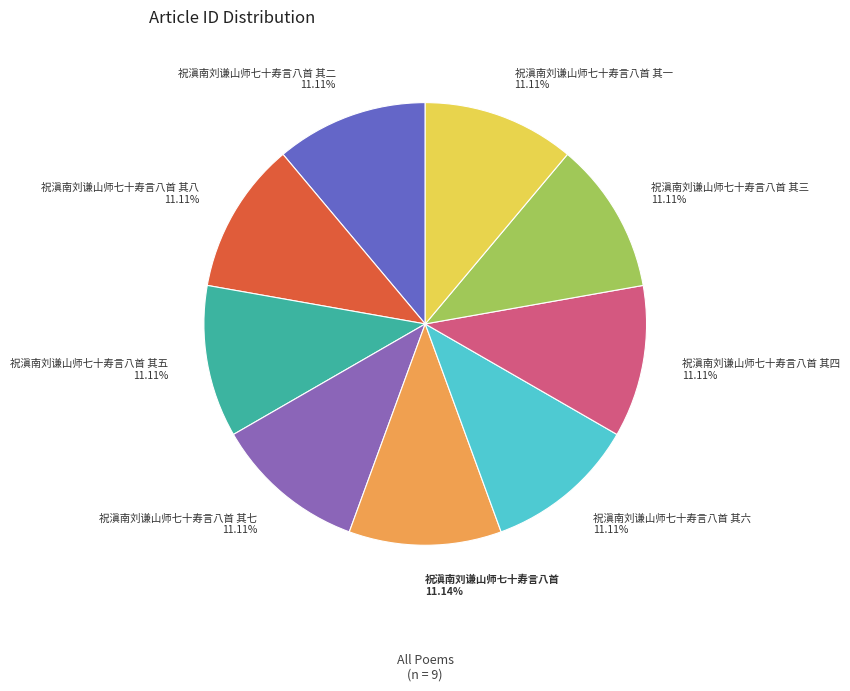

Does 祝滇南刘谦山师七十寿言八首 其八 represent more than half of the total?

No